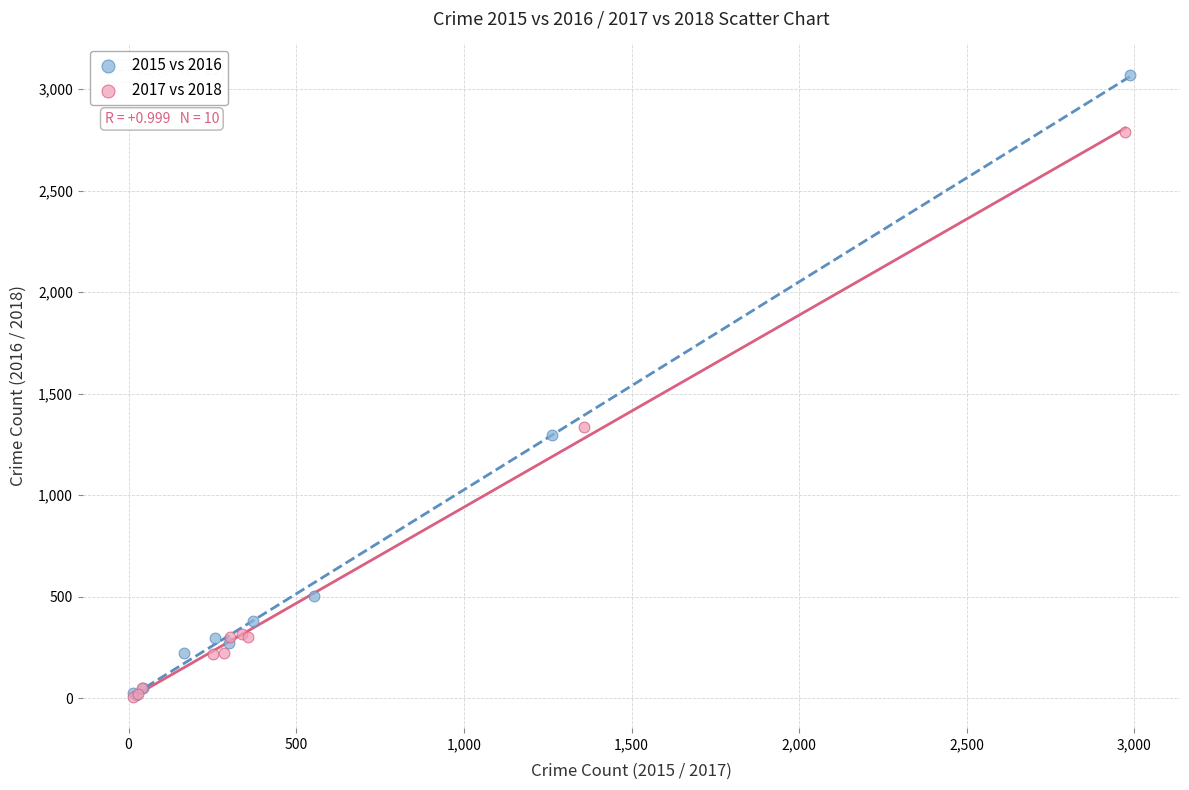

What are all the series names shown in the legend?

2015 vs 2016, 2017 vs 2018